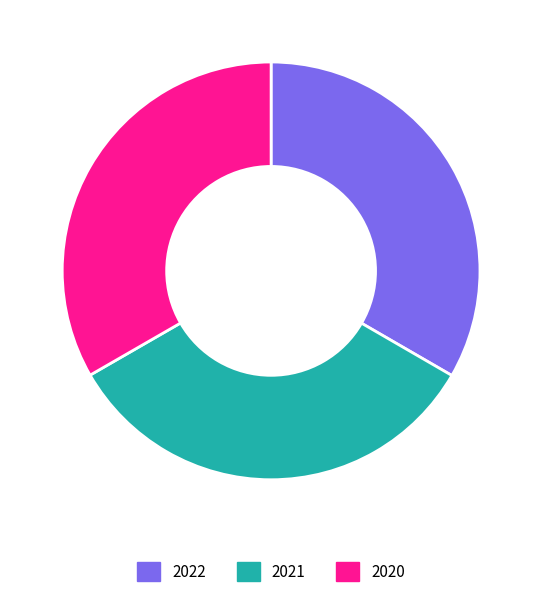

Approximately how many times larger is the value at 2021 compared to 2020?

1.0